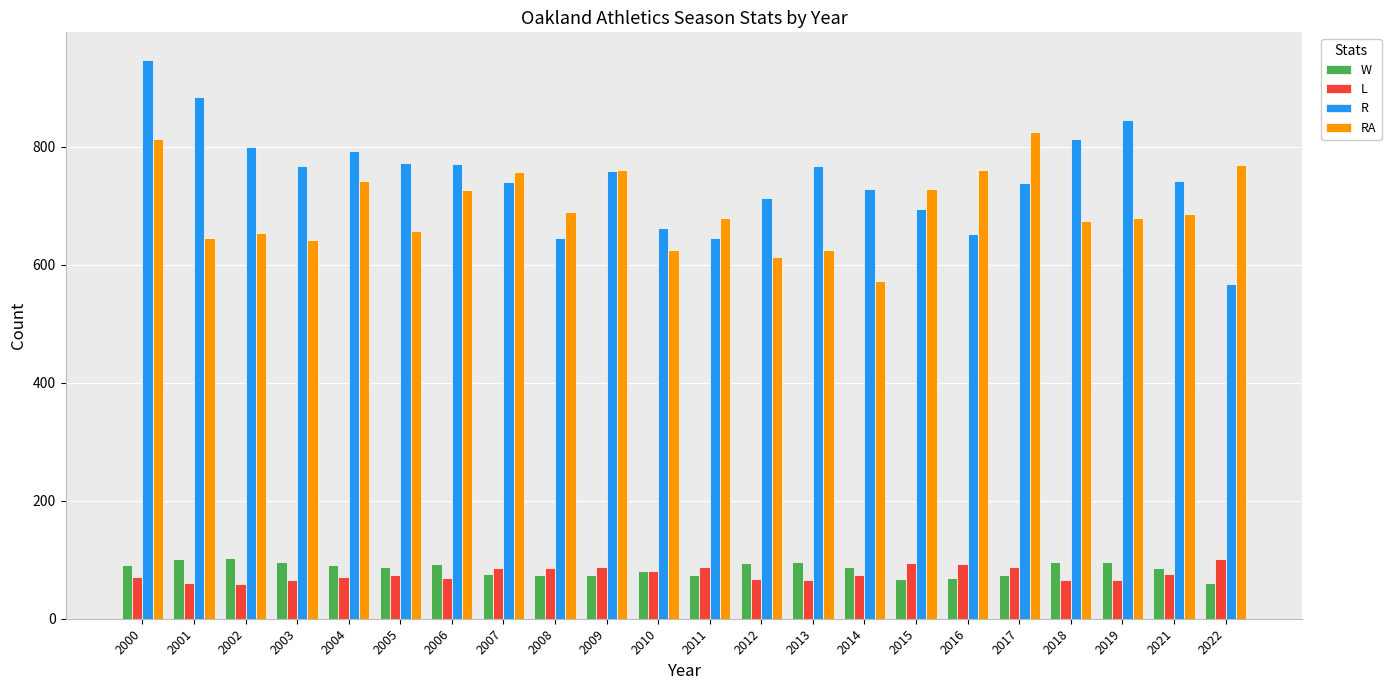

At how many categories does at least one series exceed 908?

1